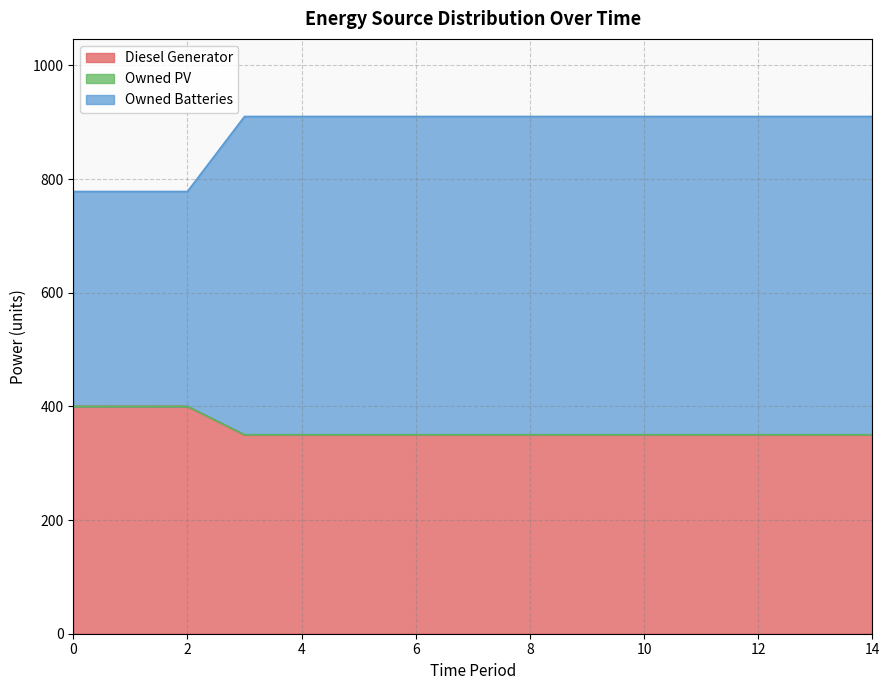

What is the difference between the maximum and minimum values in the Diesel Generator series?

50